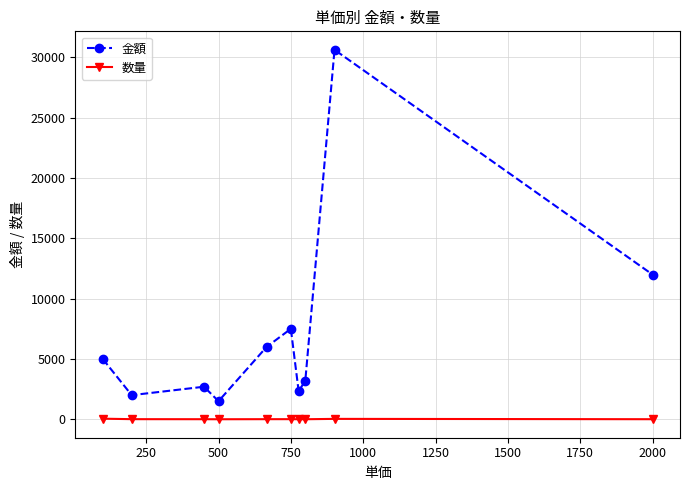

Rank the series by their maximum value, from highest to lowest.

金額, 数量